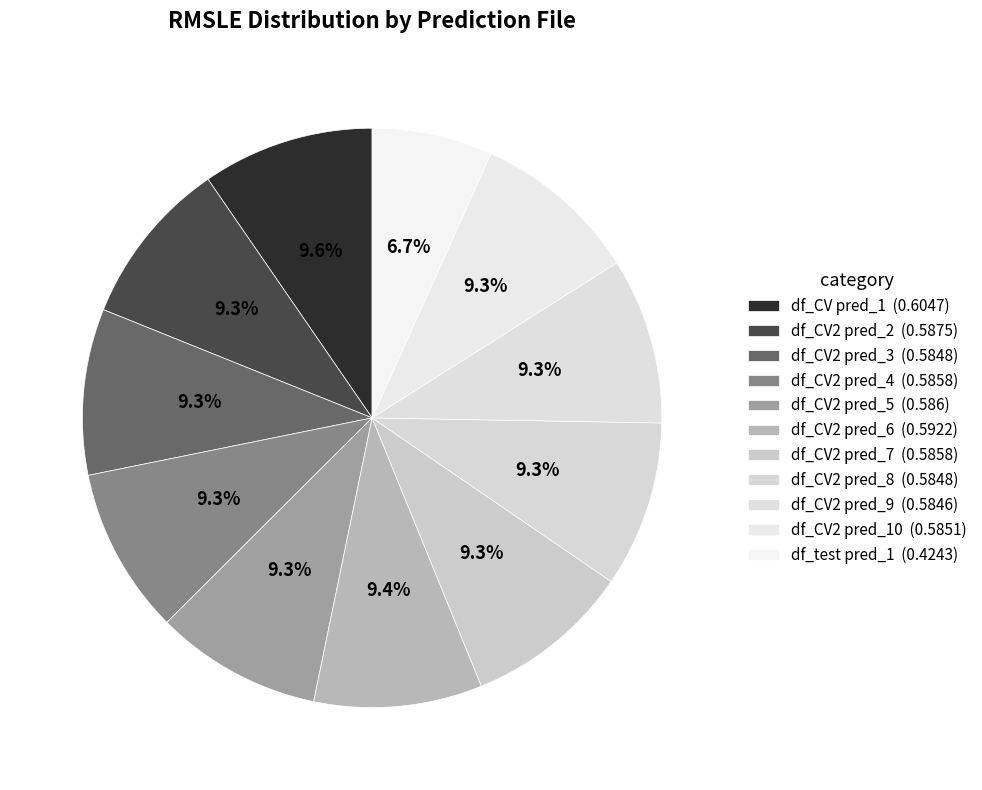

How many segments does this pie chart have?

11